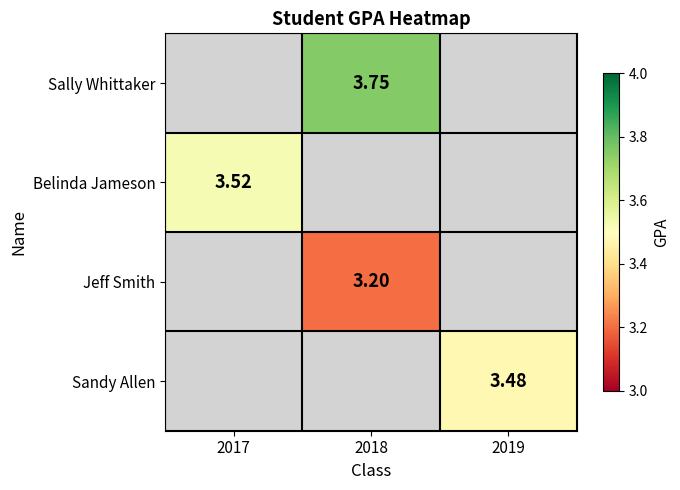

Is it true that Belinda Jameson equals -2.1 at 2019?

False